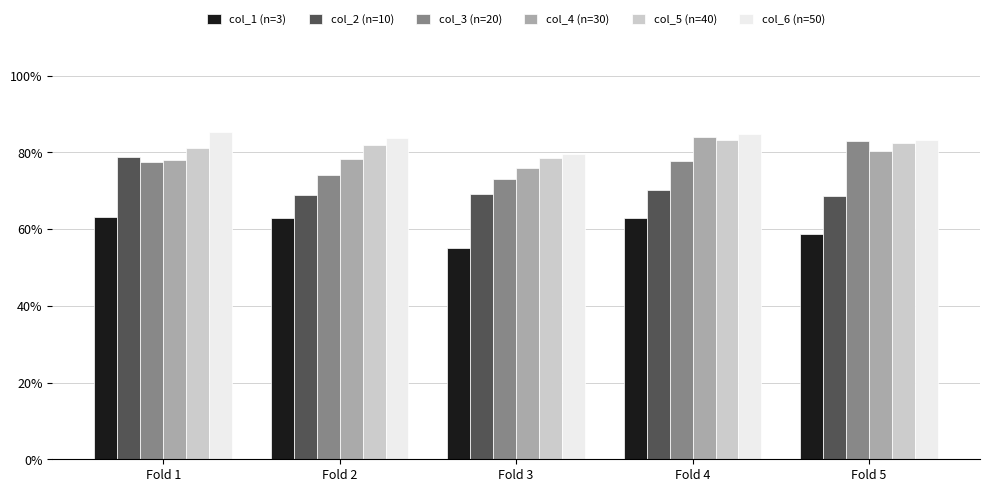

What are all the series names shown in the legend?

col_1 (n=3), col_2 (n=10), col_3 (n=20), col_4 (n=30), col_5 (n=40), col_6 (n=50)